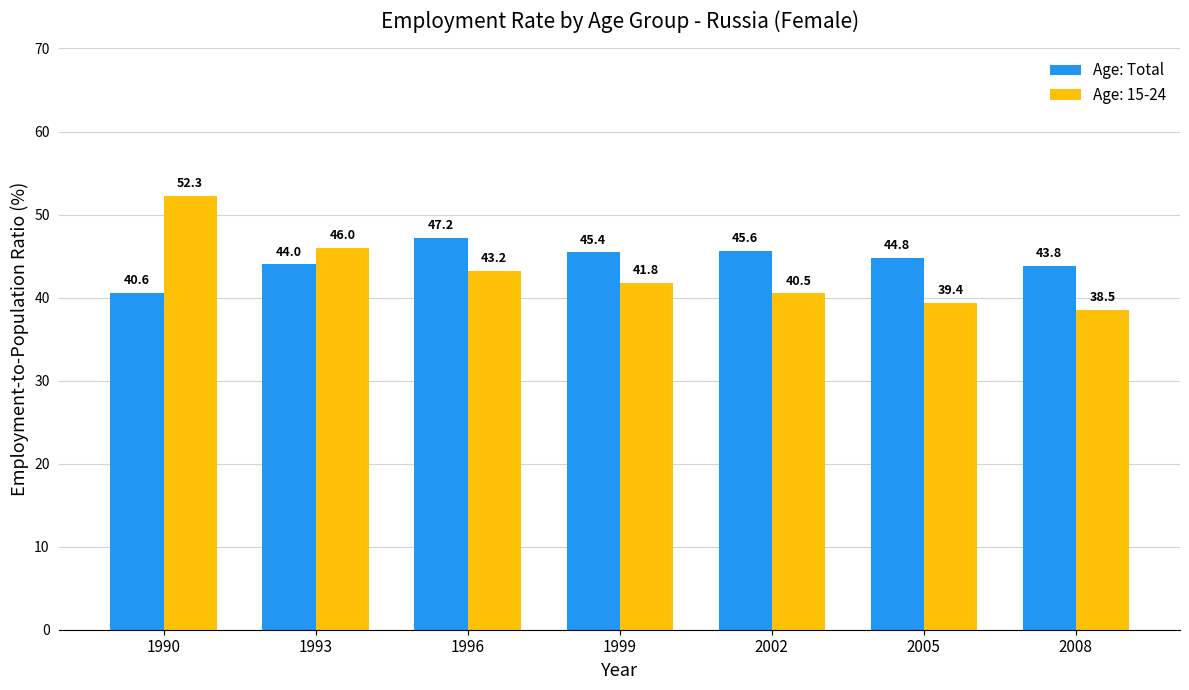

Which label corresponds to the largest value in the chart?

1990